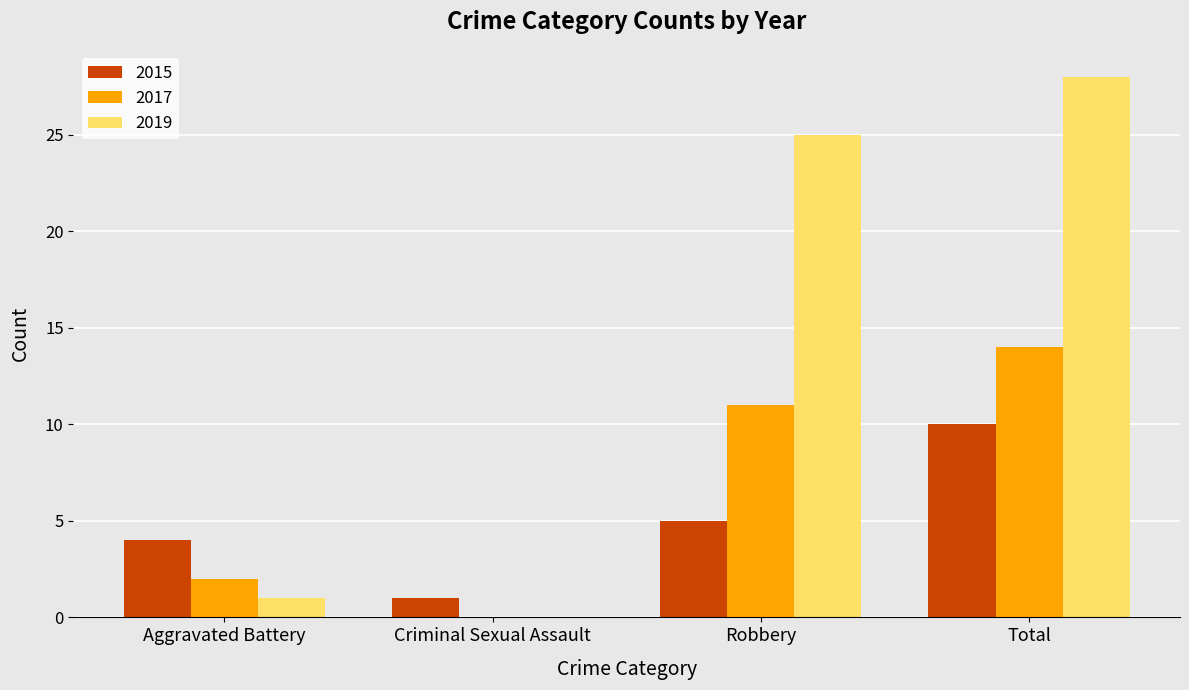

True or false: 2017 has a value of 14 at Total.

True